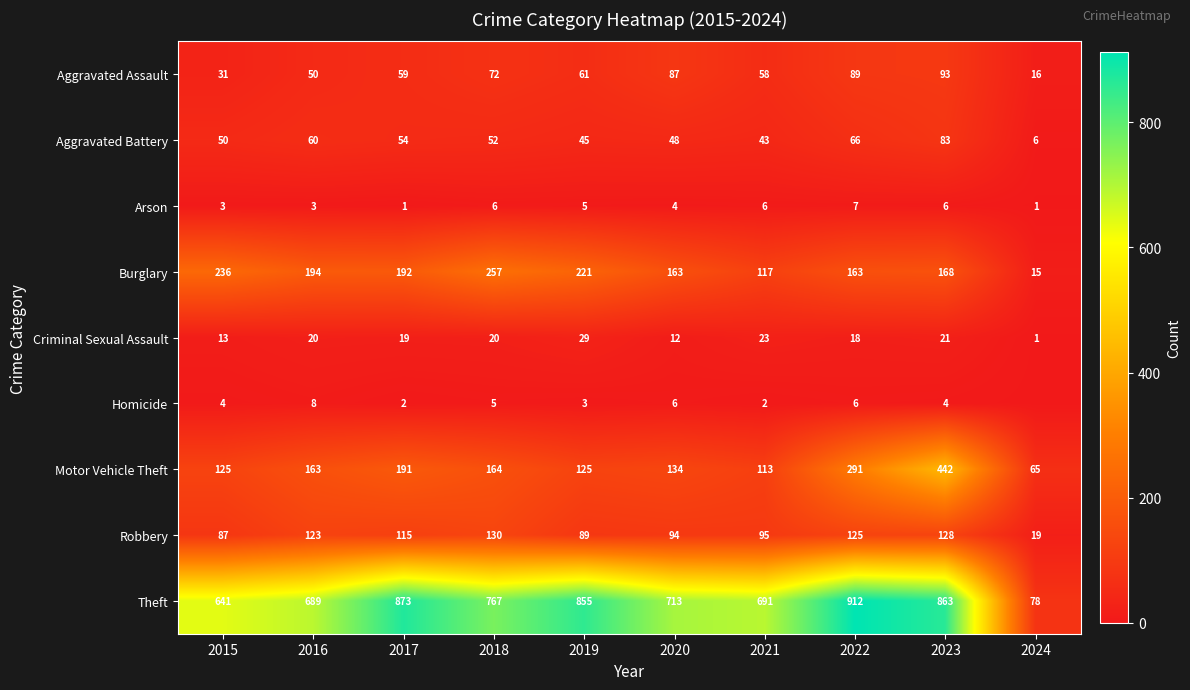

Which category has the lowest value in the Robbery series?

2024